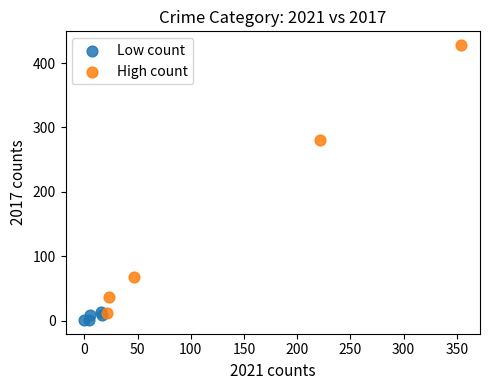

Which series has the widest spread of Y values?

High count